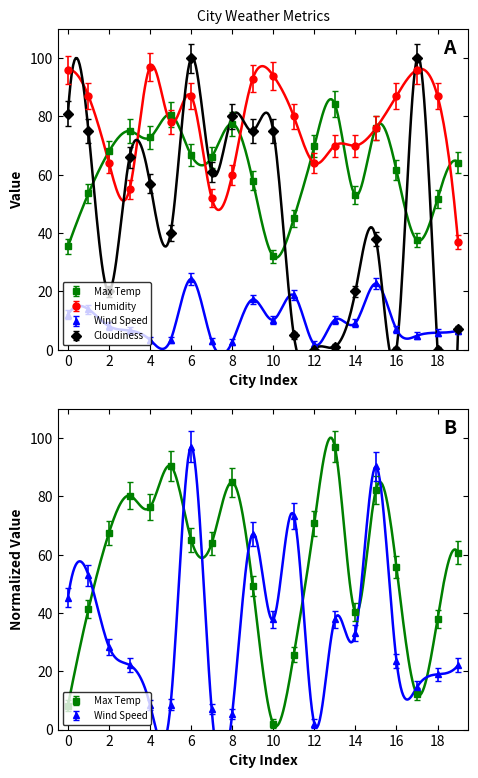

How many interior local peaks does the Wind Speed series have?

6